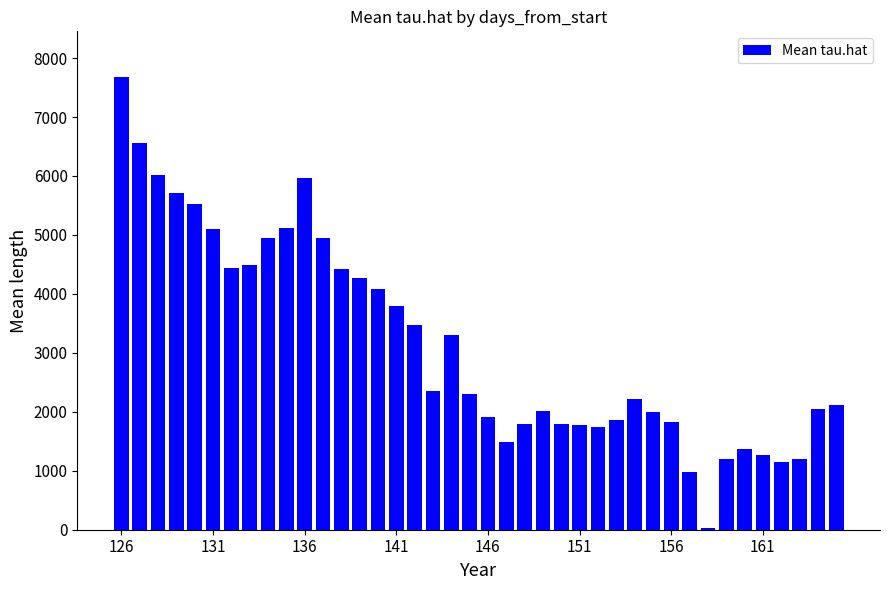

What is the sum of all values?

126225.0